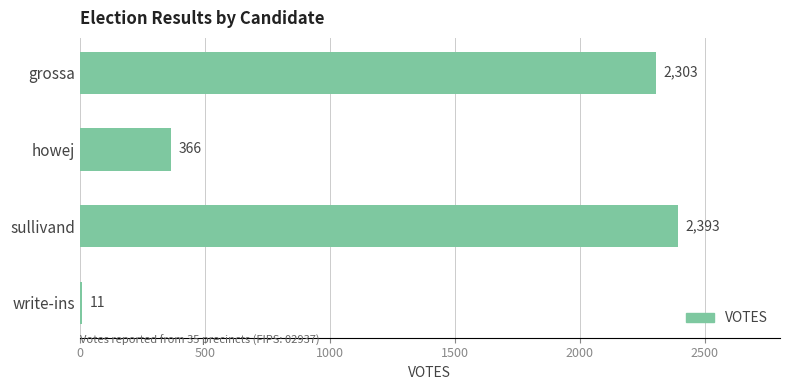

List the labels in order of value, largest first.

sullivand, grossa, howej, write-ins